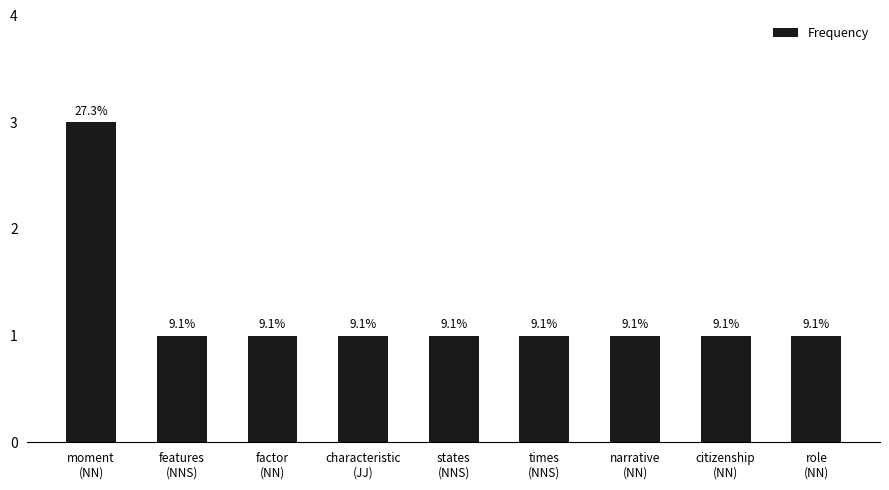

What is the label of the 9th bar from the right?

moment
(NN)